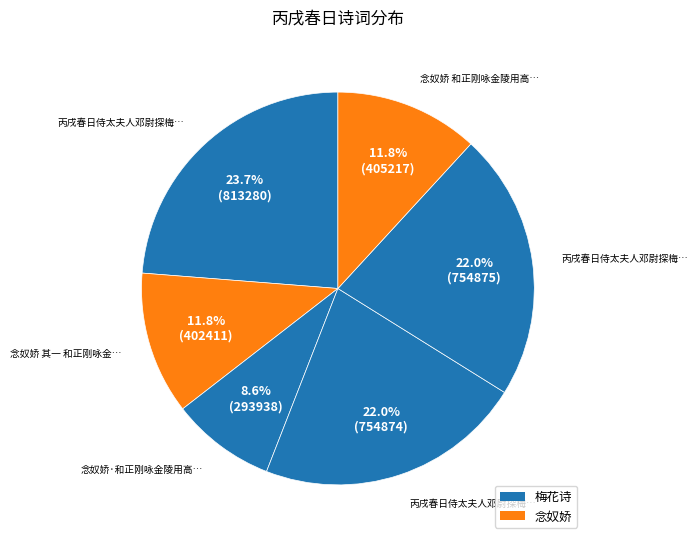

How many slices are in this pie chart?

6